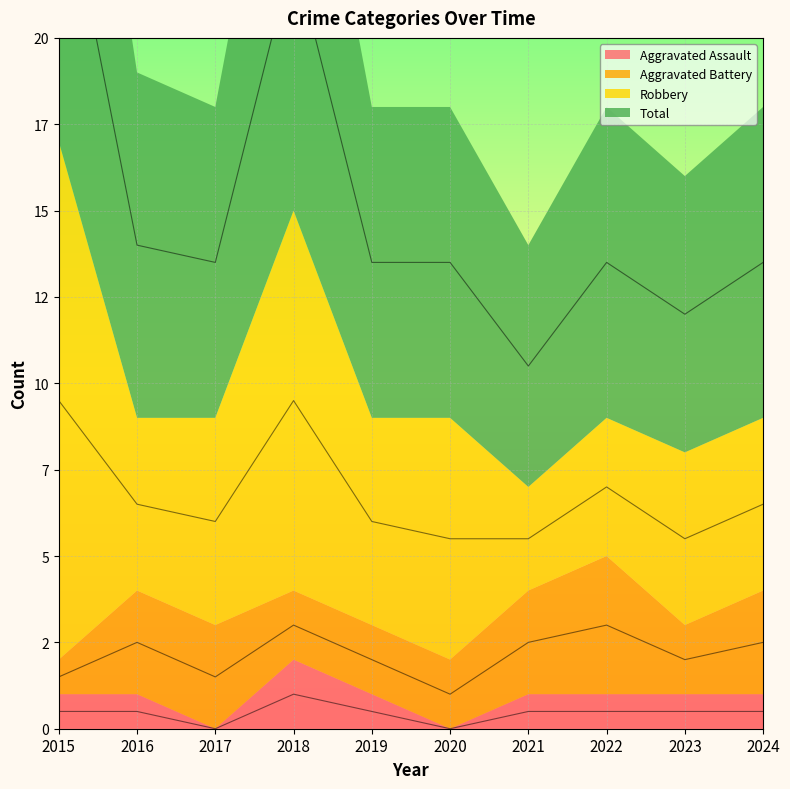

True or false: Aggravated Assault and Total intersect in this chart.

False